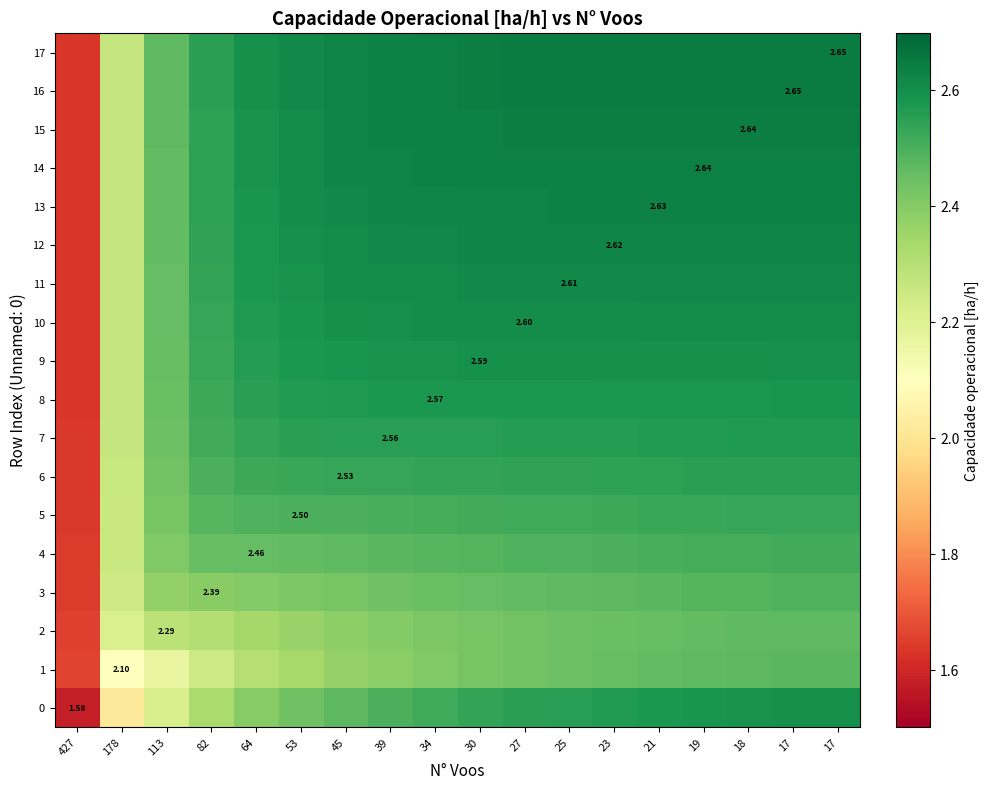

Is it true that 1 equals 2.3 at 64?

True